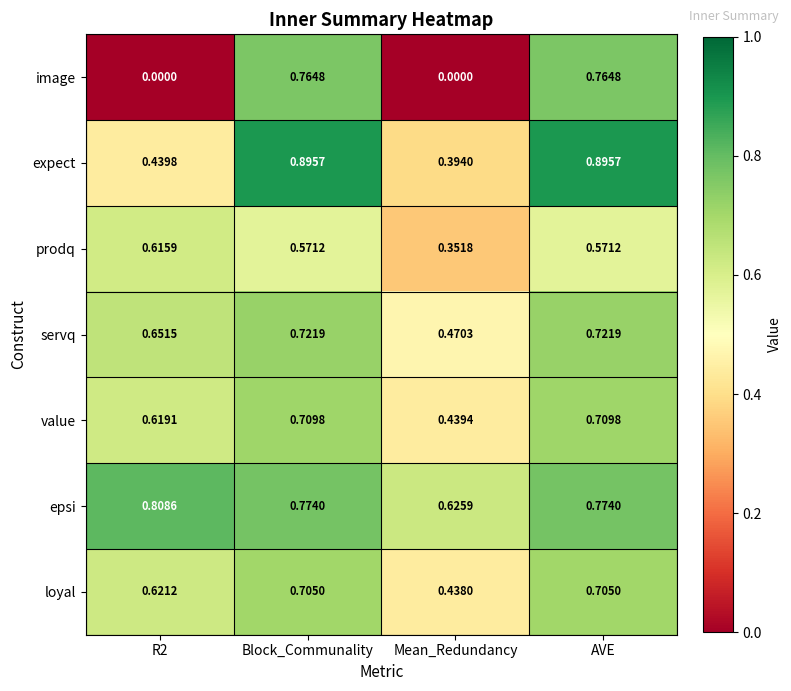

Between Mean_Redundancy and AVE, which series saw the biggest shift?

image